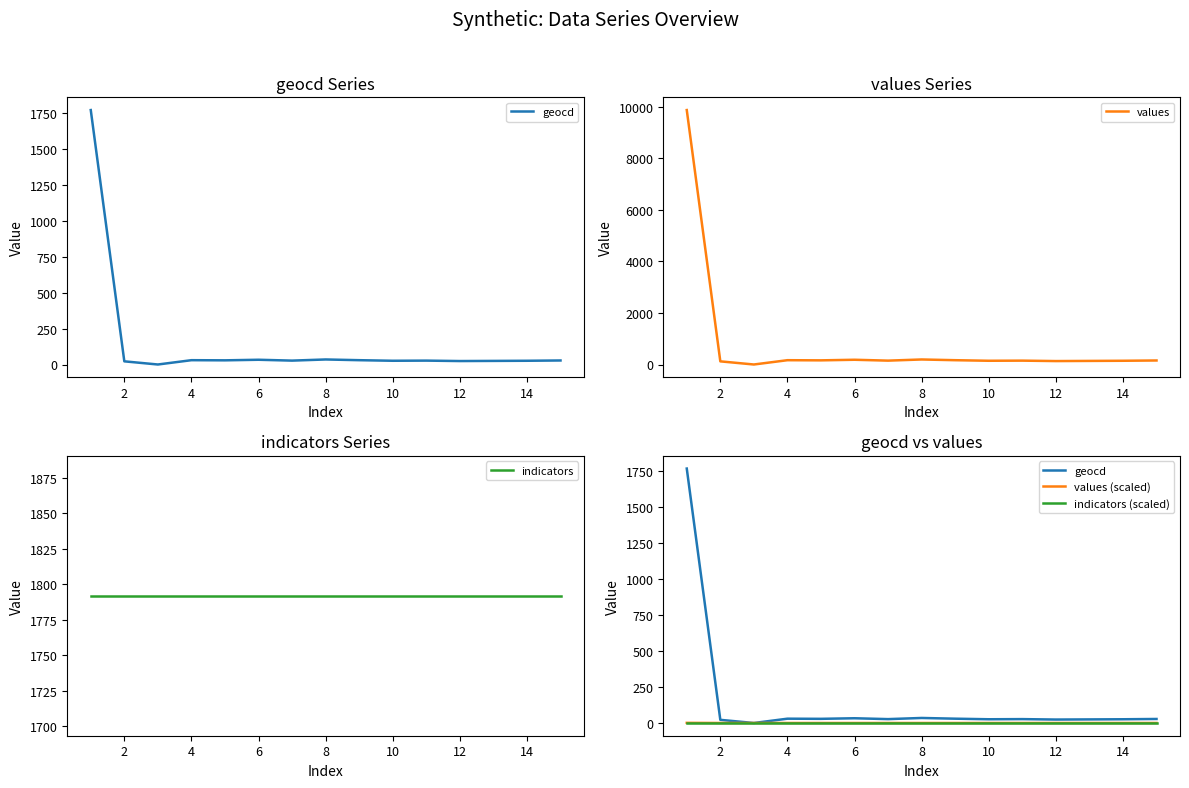

What is the approximate value of values at 2?

122